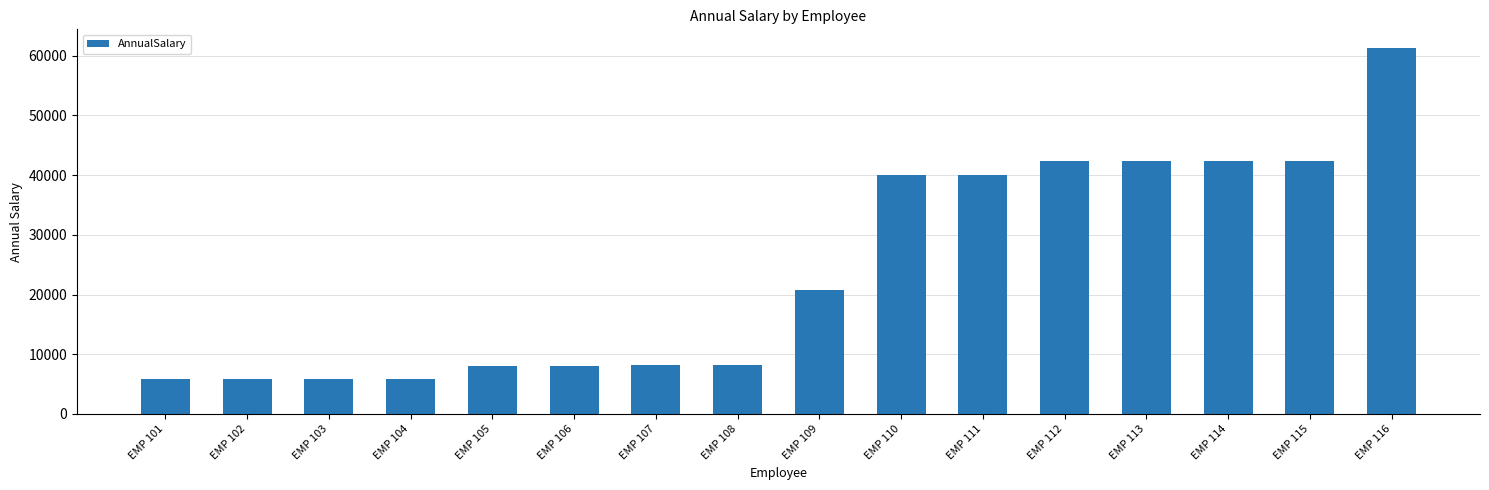

What is the difference between the values at EMP 101 and EMP 114?

36562.2